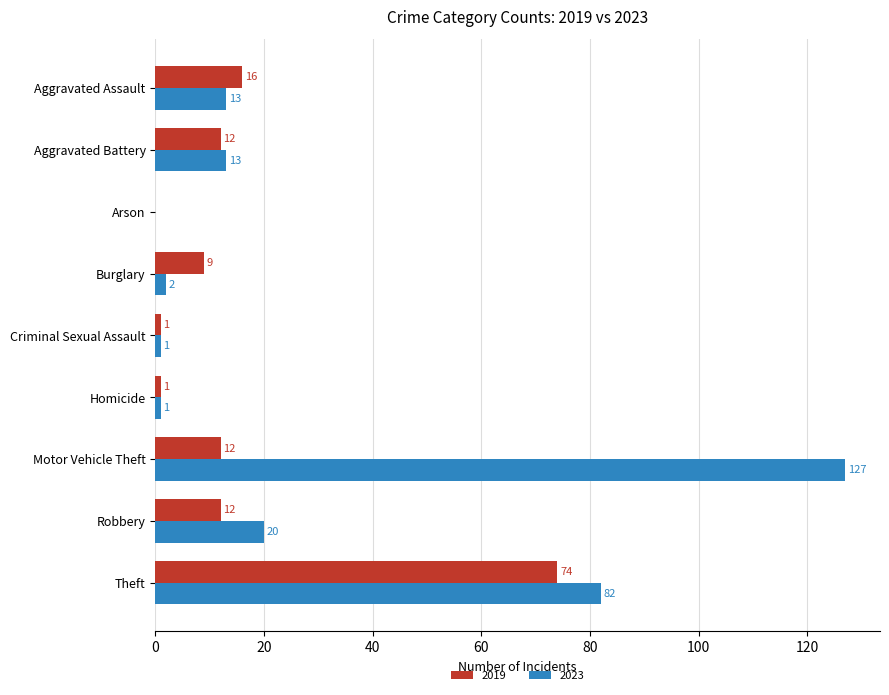

Count the number of categories in the chart.

9